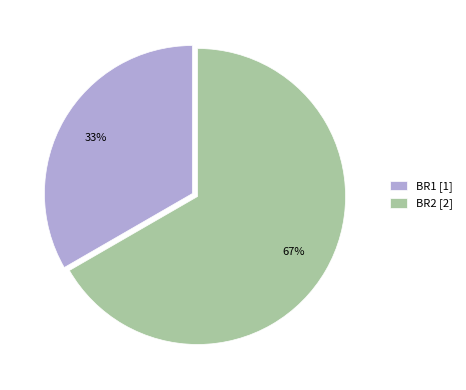

Is the sum of BR1 [1] and BR2 [2] greater than half?

Yes